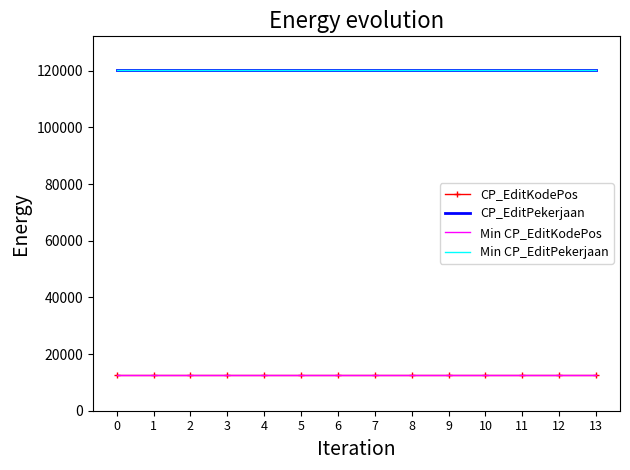

What is the maximum value shown in the chart?

120100